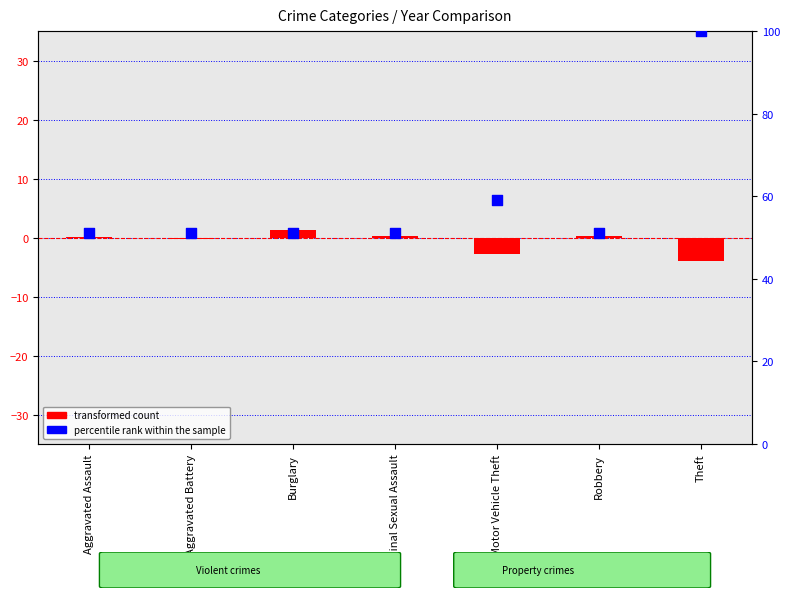

What is the total value across all series at Aggravated Battery?

51.0